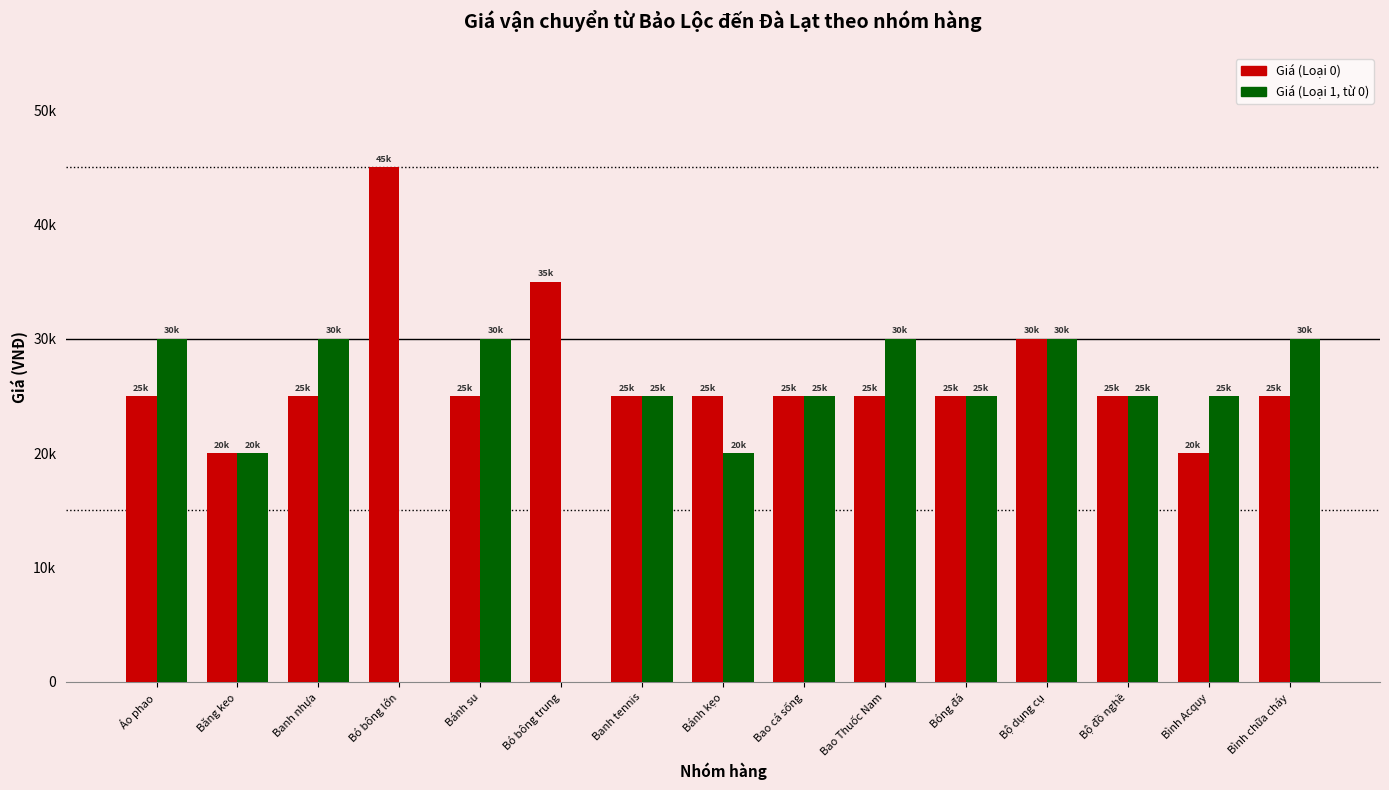

At how many categories does at least one series exceed 18408?

15